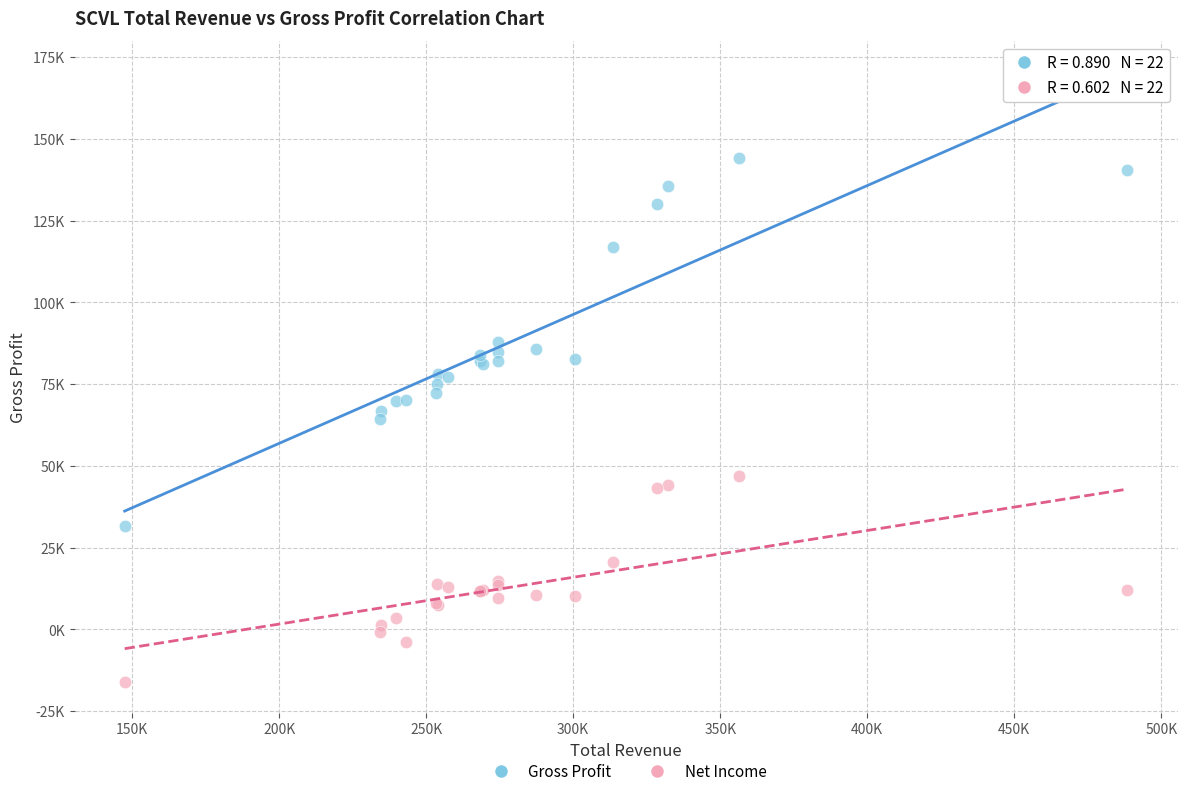

Which series has the largest Y range (max minus min)?

Gross Profit